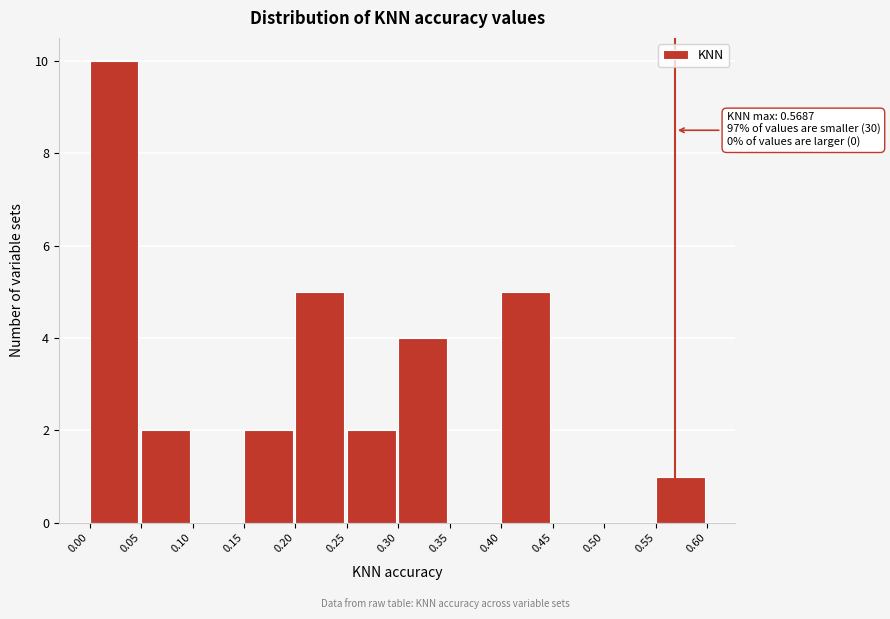

Over which range of the x-axis is the bar tallest?

0.00 to 0.05